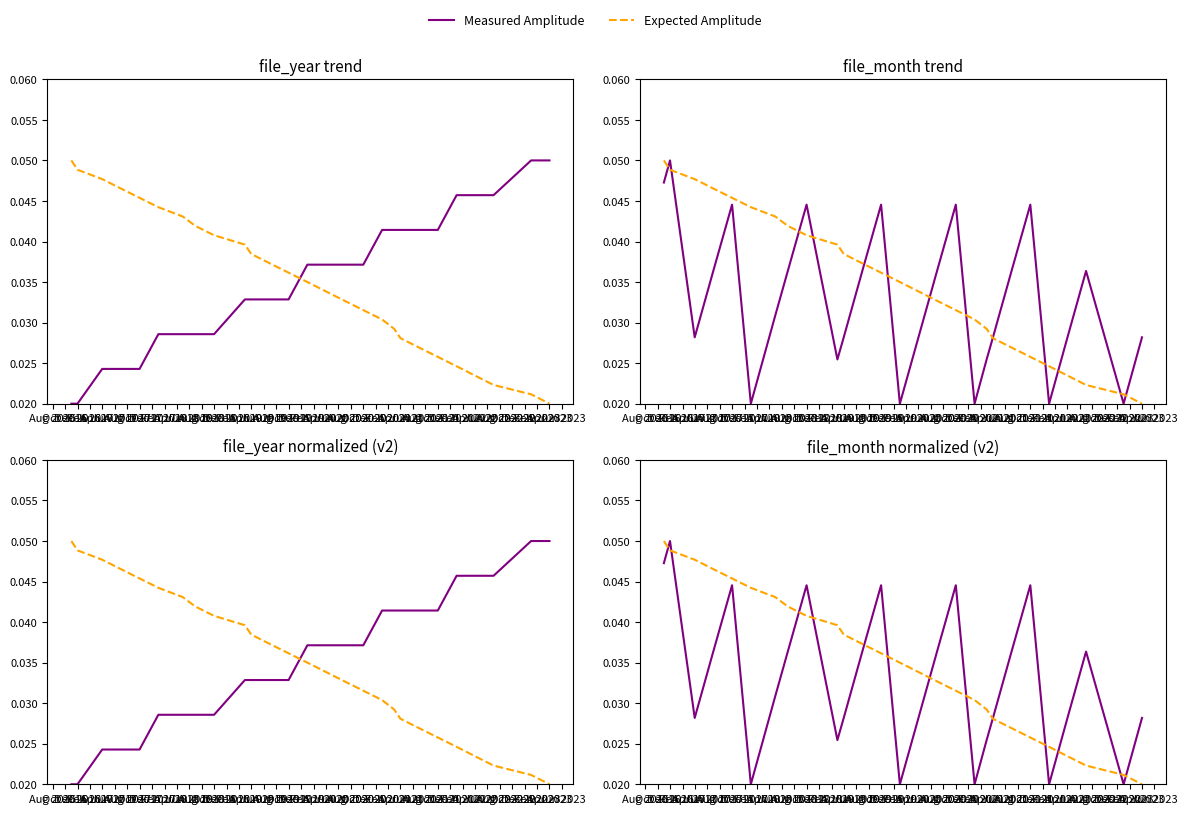

What is the sum of all Expected Amplitude values?

0.9